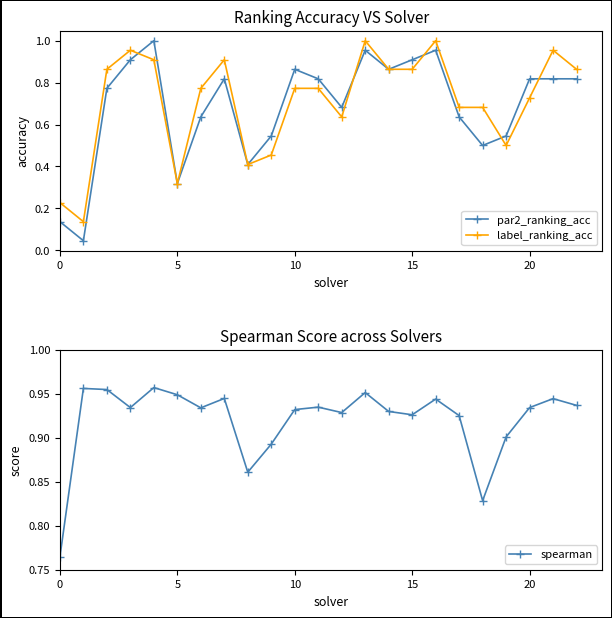

True or false: par2_ranking_acc has more than 2 interior local peaks.

True